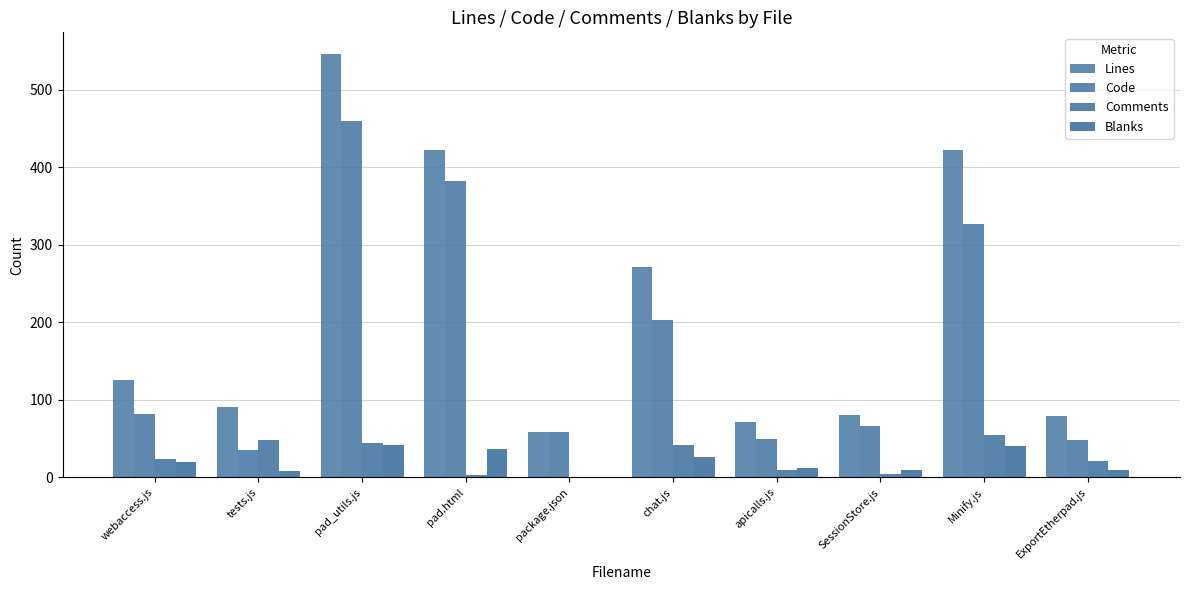

How many categories are shown in the chart?

10